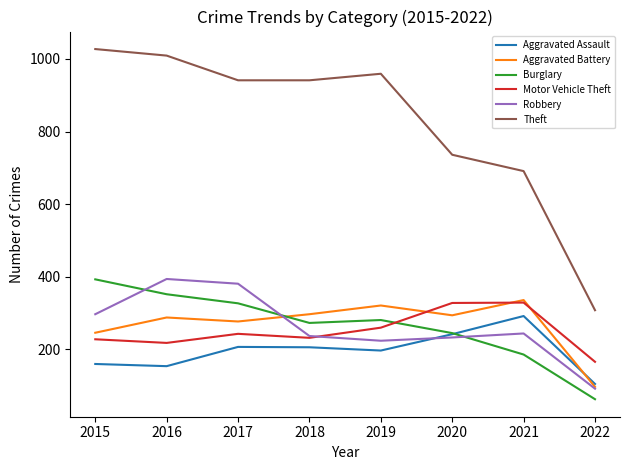

Which series has the largest total across all categories?

Theft